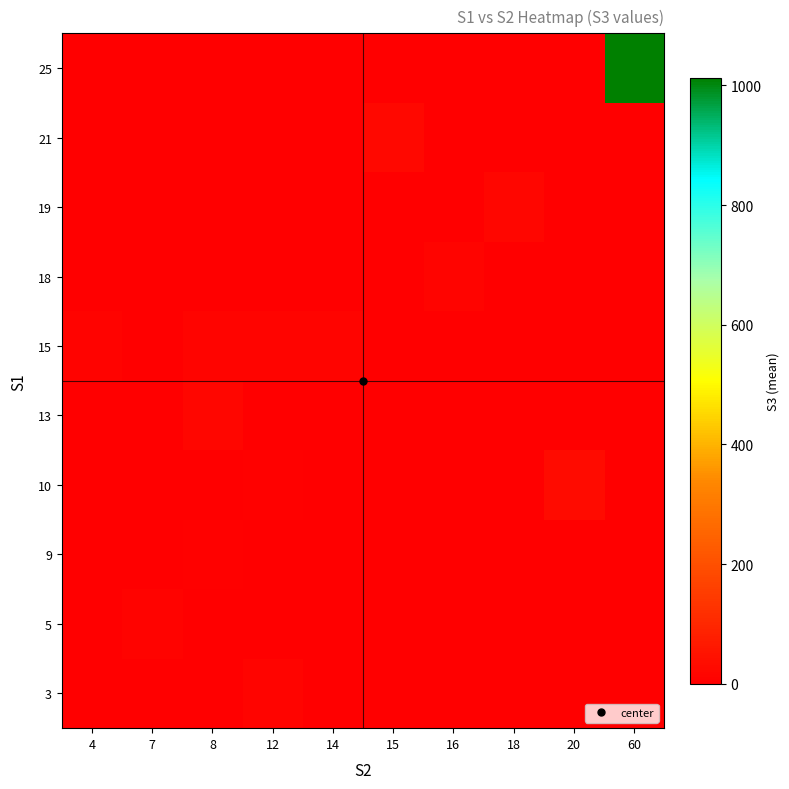

Reading left to right, transcribe all the data shown in this chart.

3: 4=0	7=0	8=0	12=14	14=0	15=0	16=0	18=0	20=0	60=0
5: 4=0	7=10	8=0	12=0	14=0	15=0	16=0	18=0	20=0	60=0
9: 4=0	7=0	8=7	12=0	14=0	15=0	16=0	18=0	20=0	60=0
10: 4=0	7=0	8=0	12=5	14=0	15=0	16=0	18=0	20=30	60=0
13: 4=0	7=0	8=17	12=0	14=0	15=0	16=0	18=0	20=0	60=0
15: 4=10	7=0	8=15	12=15	14=14	15=0	16=0	18=0	20=0	60=0
18: 4=0	7=0	8=0	12=0	14=0	15=0	16=14	18=0	20=0	60=0
19: 4=0	7=0	8=0	12=0	14=0	15=0	16=0	18=17	20=0	60=0
21: 4=0	7=0	8=0	12=0	14=0	15=20	16=0	18=0	20=0	60=0
25: 4=0	7=0	8=0	12=0	14=0	15=0	16=0	18=0	20=0	60=1013